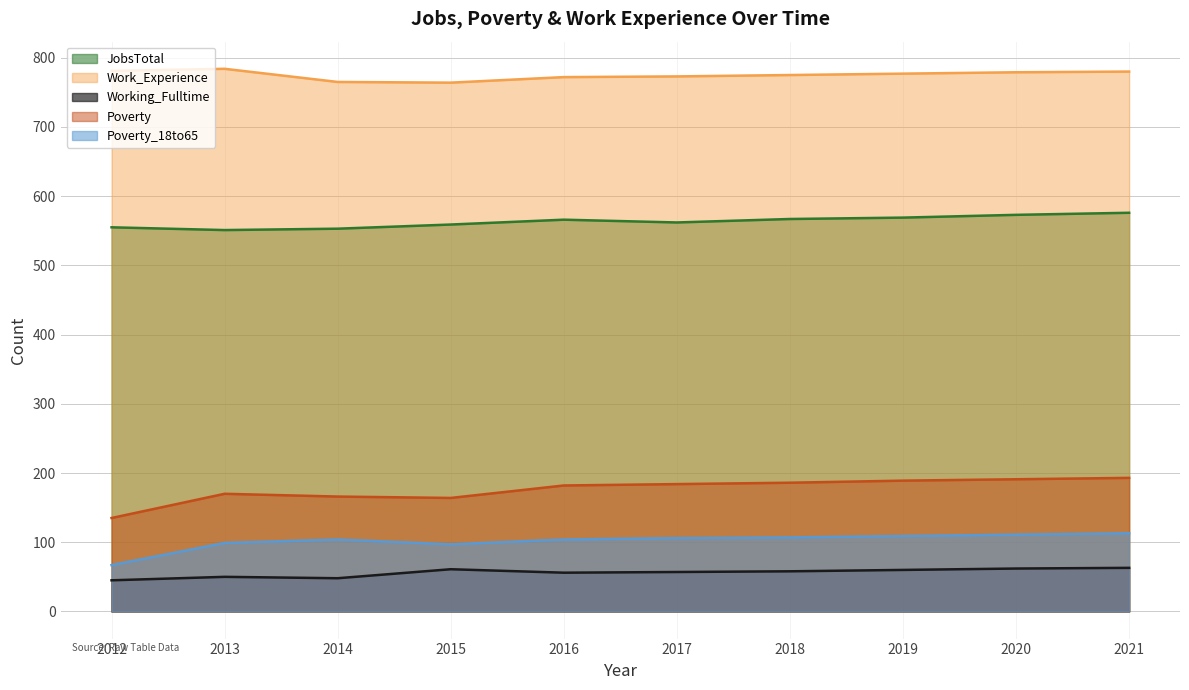

True or false: Poverty_18to65 and JobsTotal intersect in this chart.

False